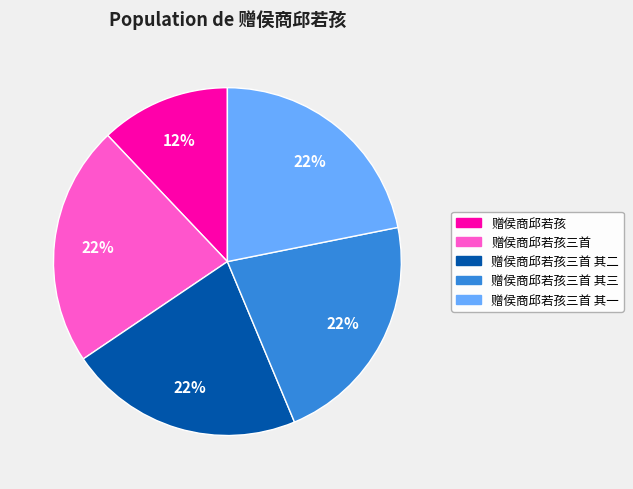

Is 赠侯商邱若孩三首 其一 the majority of the pie?

No